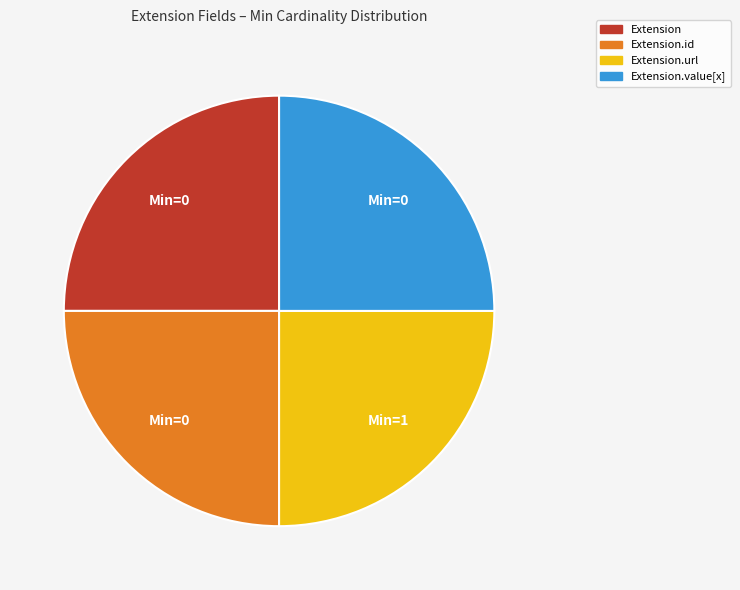

Does Extension.value[x] represent more than half of the total?

No